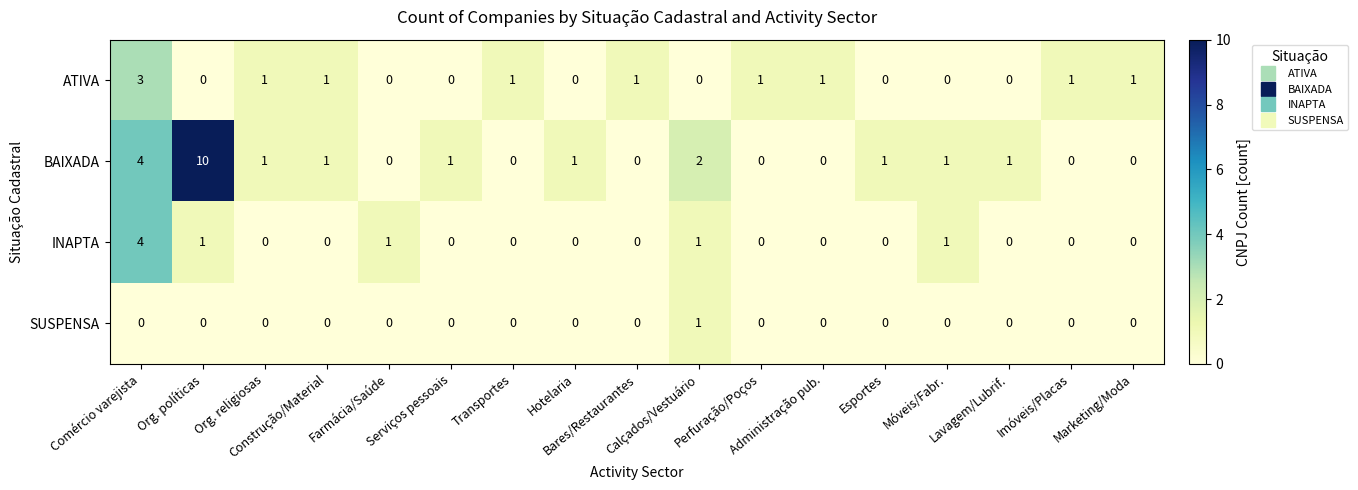

Count the BAIXADA values in the range 0 to 1.

14